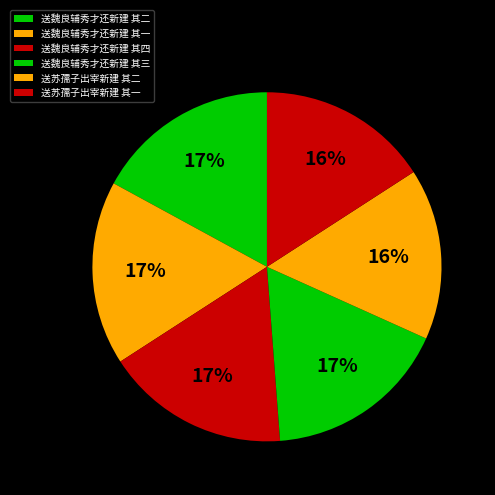

To the nearest percent, what portion does 送苏孺子出宰新建 其一 represent?

16%